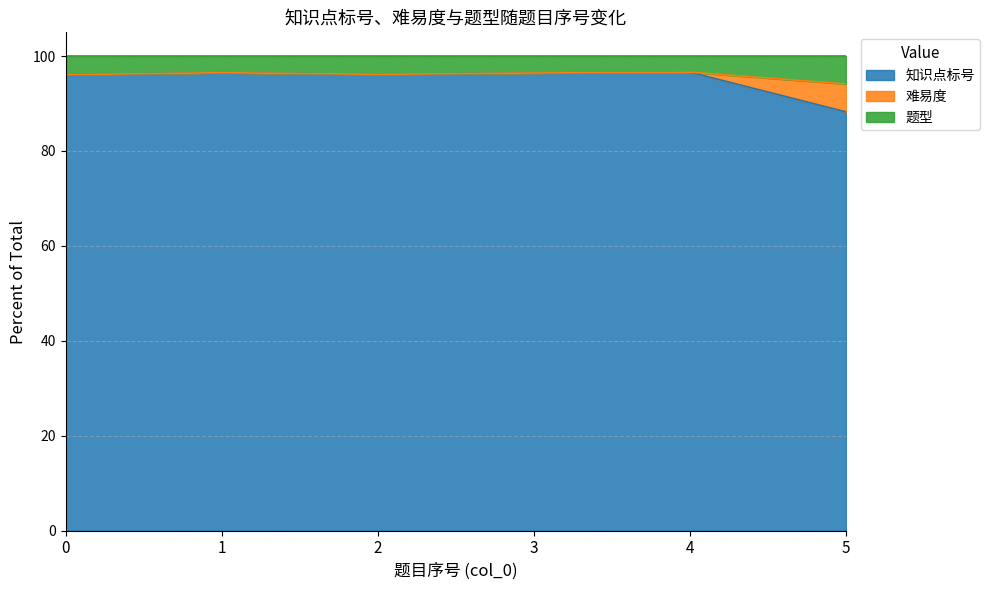

Where is the first local maximum for 知识点标号?

1